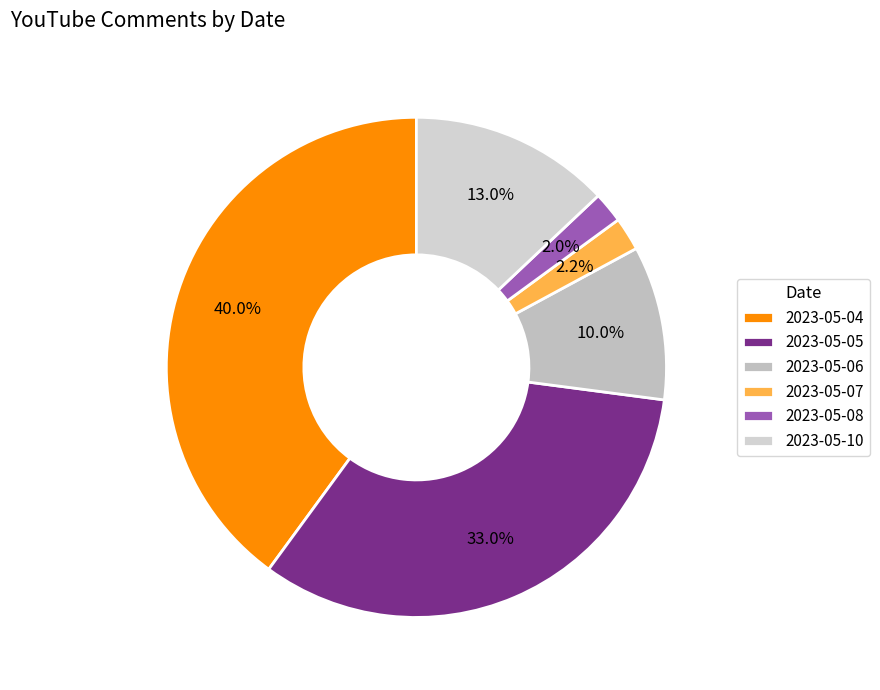

Which has a higher value, 2023-05-04 or 2023-05-05?

2023-05-04